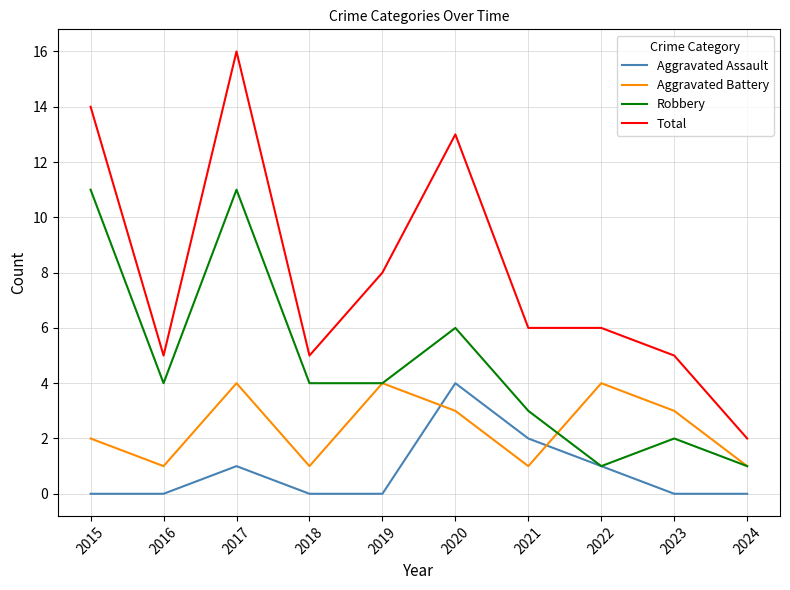

How many interior local peaks does the Aggravated Assault series have?

2